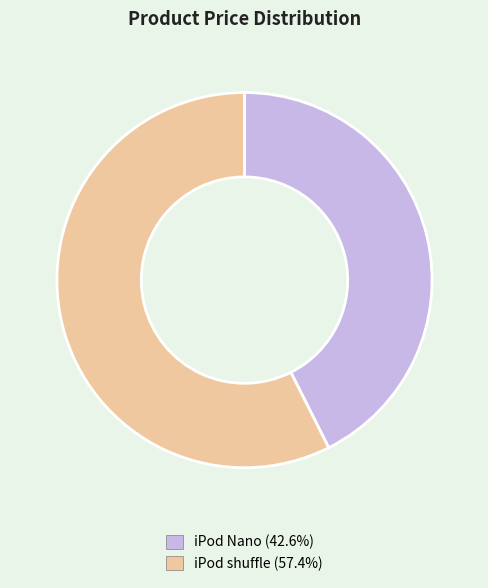

Combined, do iPod Nano and iPod shuffle account for over 50%?

Yes